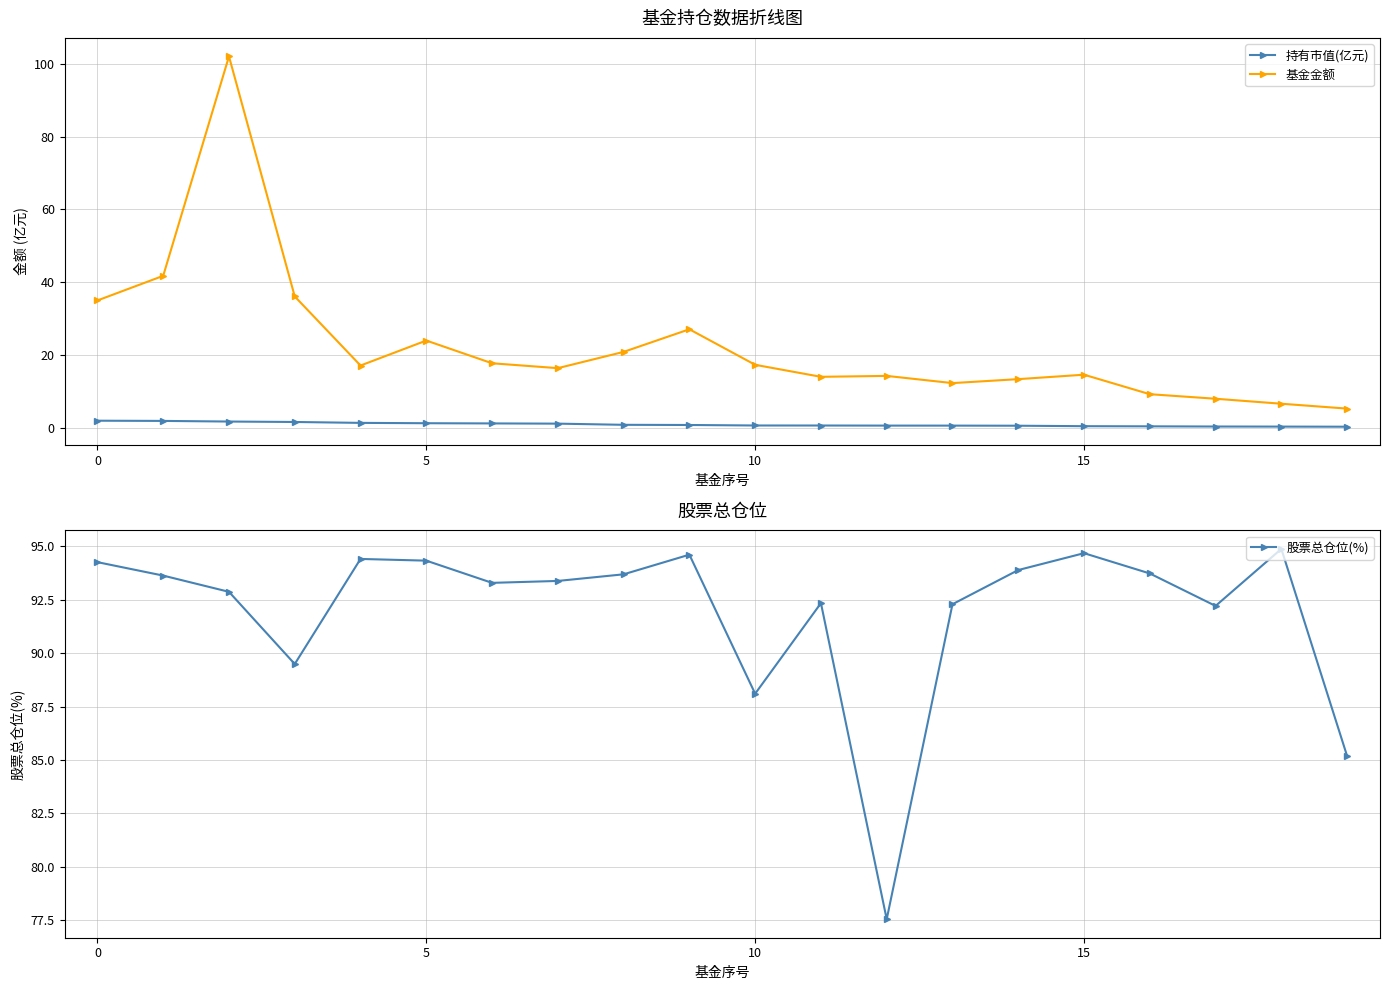

True or false: 持有市值(亿元) and 基金金额 cross at least once.

False